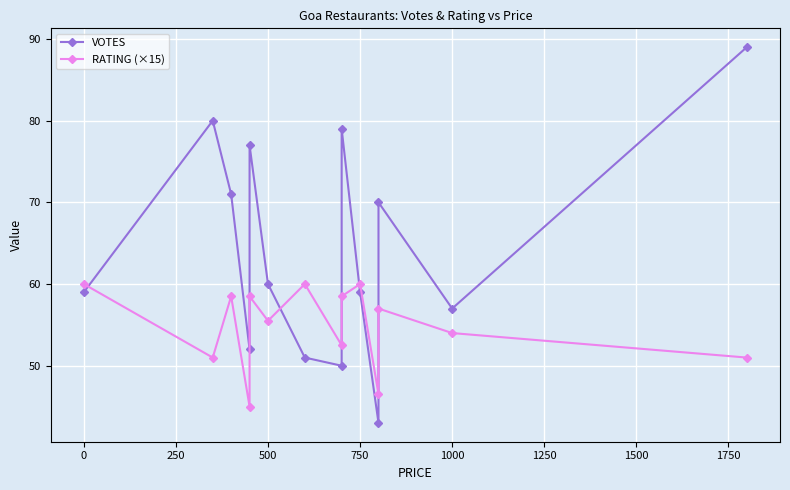

Rank the series by their average value, from highest to lowest.

VOTES, RATING (×15)